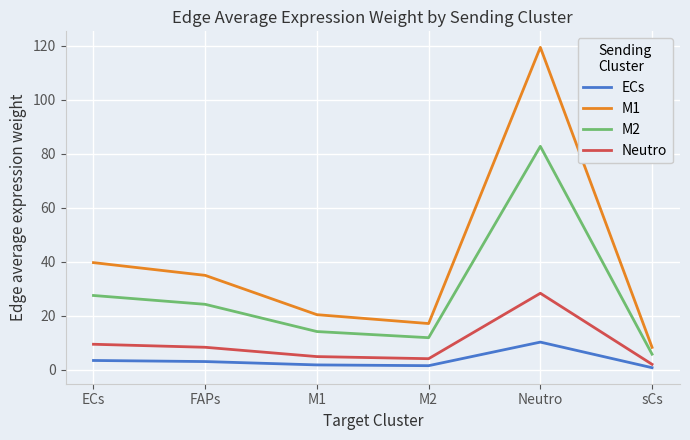

What is the average value of the Neutro series?

9.5